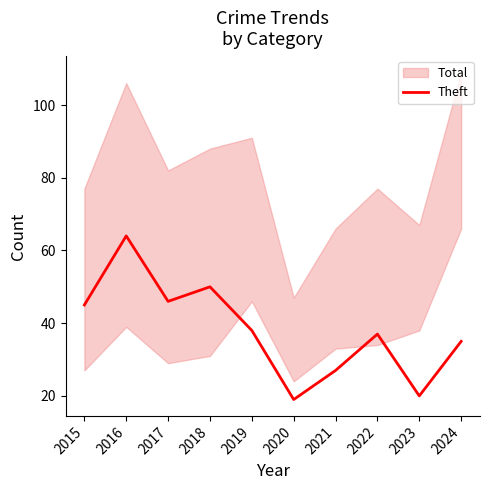

What is the minimum value for Theft?

19